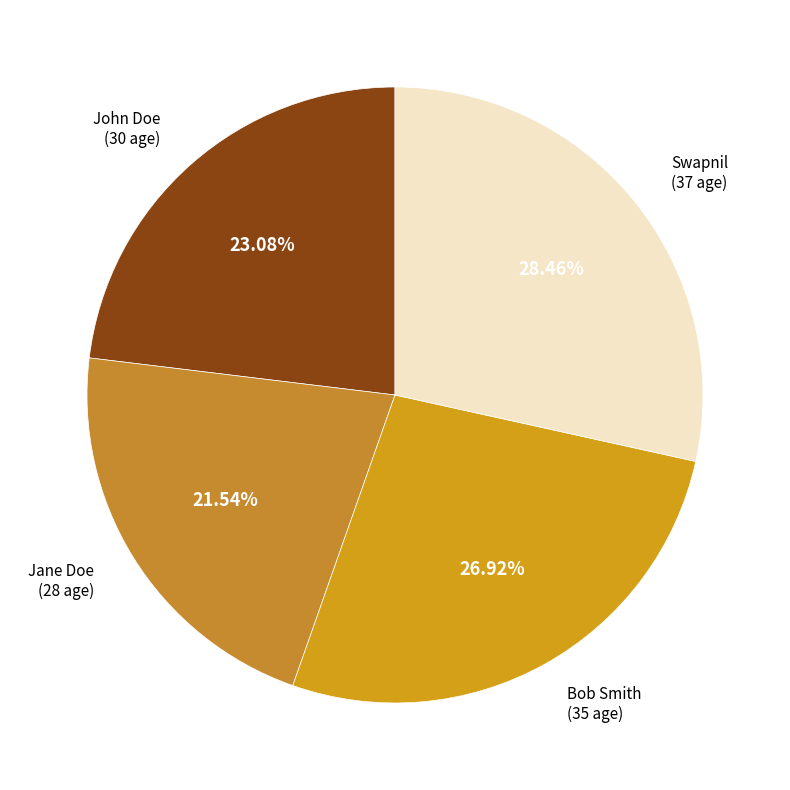

Which has a higher value, John Doe or Swapnil?

Swapnil